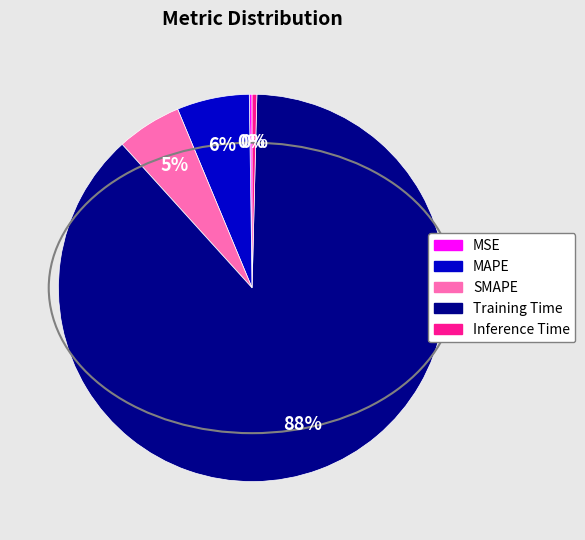

To the nearest percent, what is the average slice percentage?

20%